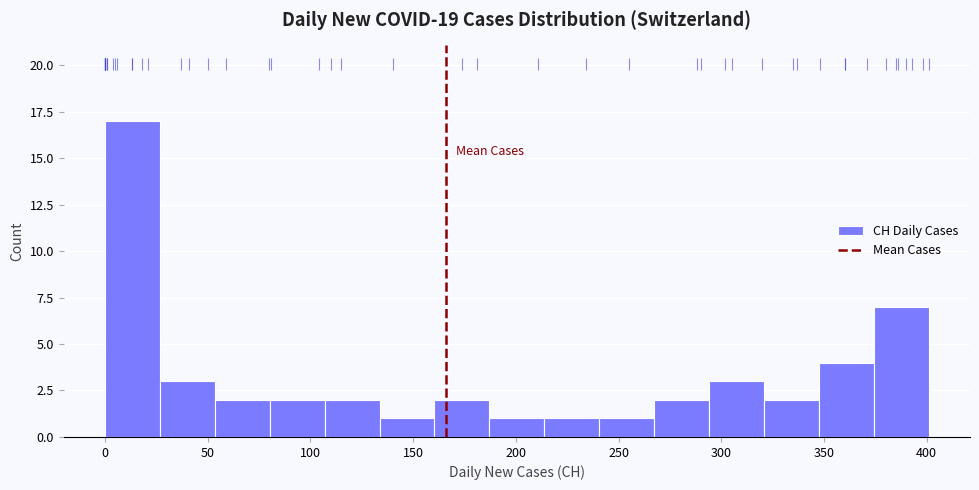

Reading left to right, list every bar in this chart as the range it spans on the x-axis followed by its height. Neither the bar edges nor the heights are printed on the chart, so give them approximately, as read against the axes.

0 to 25: 17
25 to 55: 3
55 to 80: 2
80 to 105: 2
105 to 135: 2
135 to 160: 1
160 to 185: 2
185 to 215: 1
215 to 240: 1
240 to 265: 1
265 to 295: 2
295 to 320: 3
320 to 350: 2
350 to 375: 4
375 to 400: 7